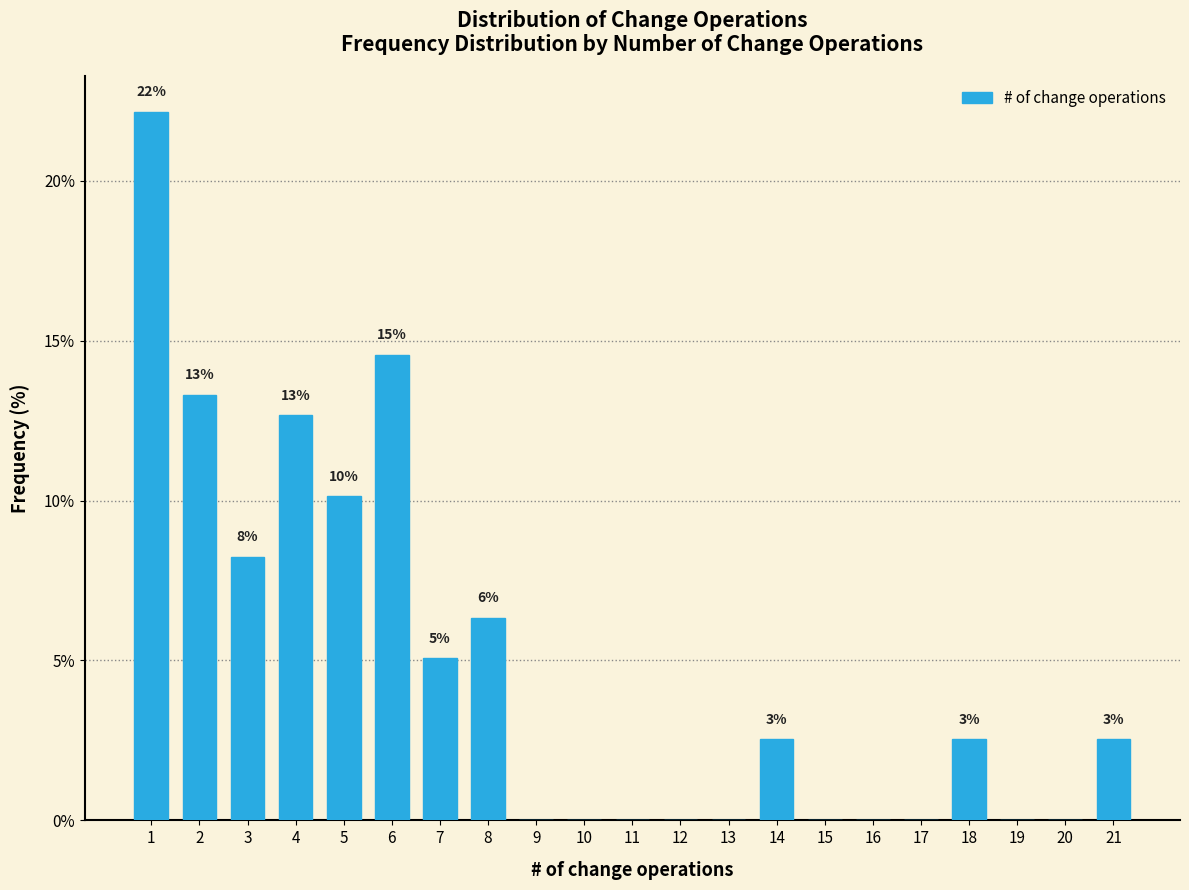

How many bars are there in total?

21